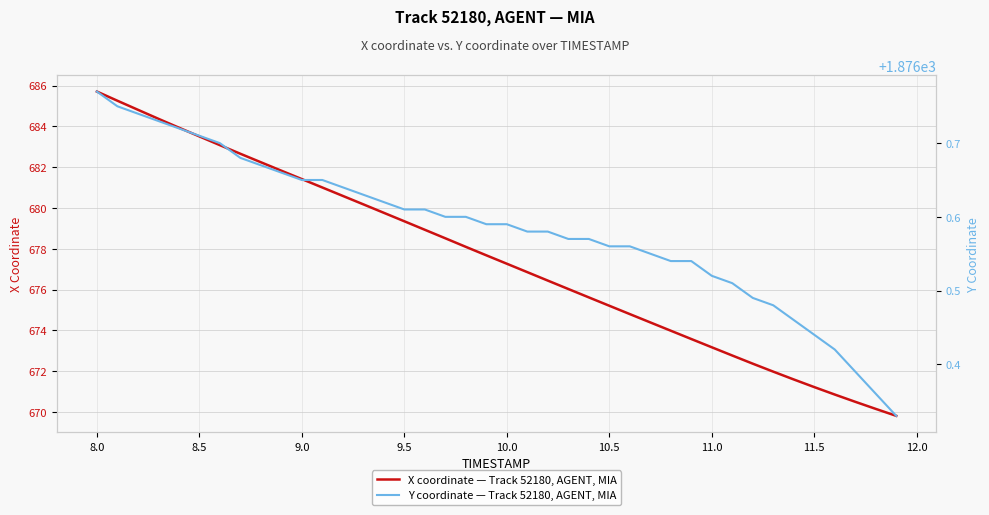

True or false: Y coordinate — Track 52180, AGENT, MIA has more than 1 interior local peaks.

False